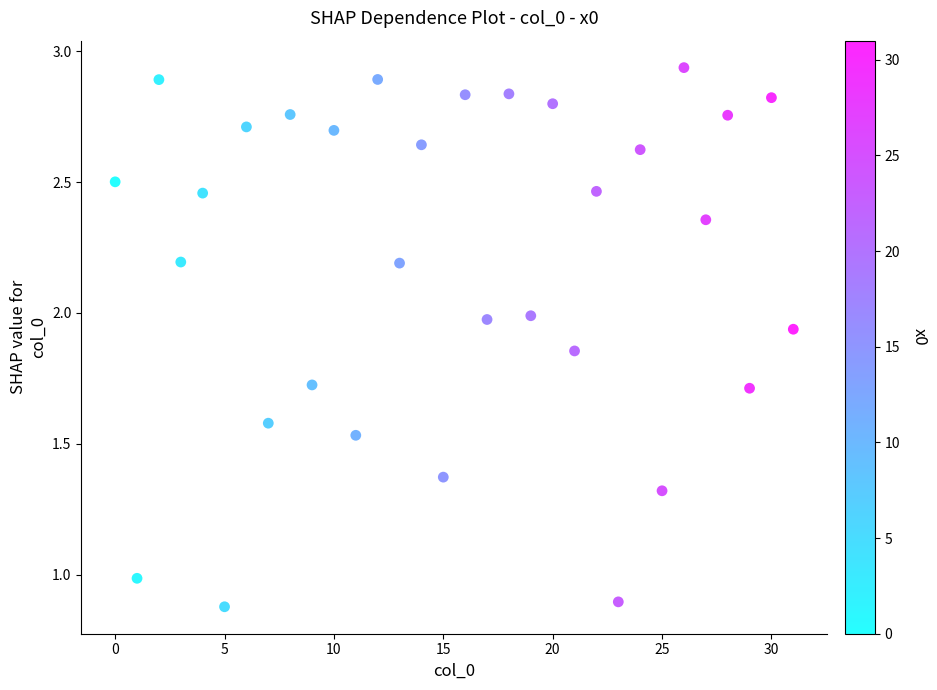

What is the range of Y values (max minus min)?

2.1